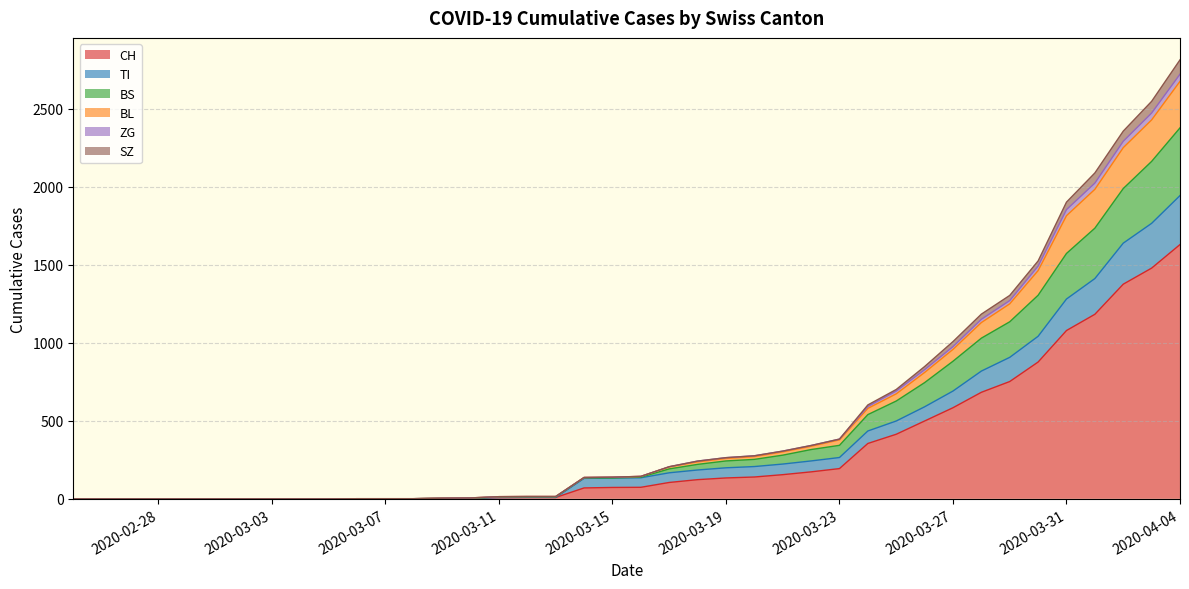

Which category has the lowest value across all series?

2020-02-25